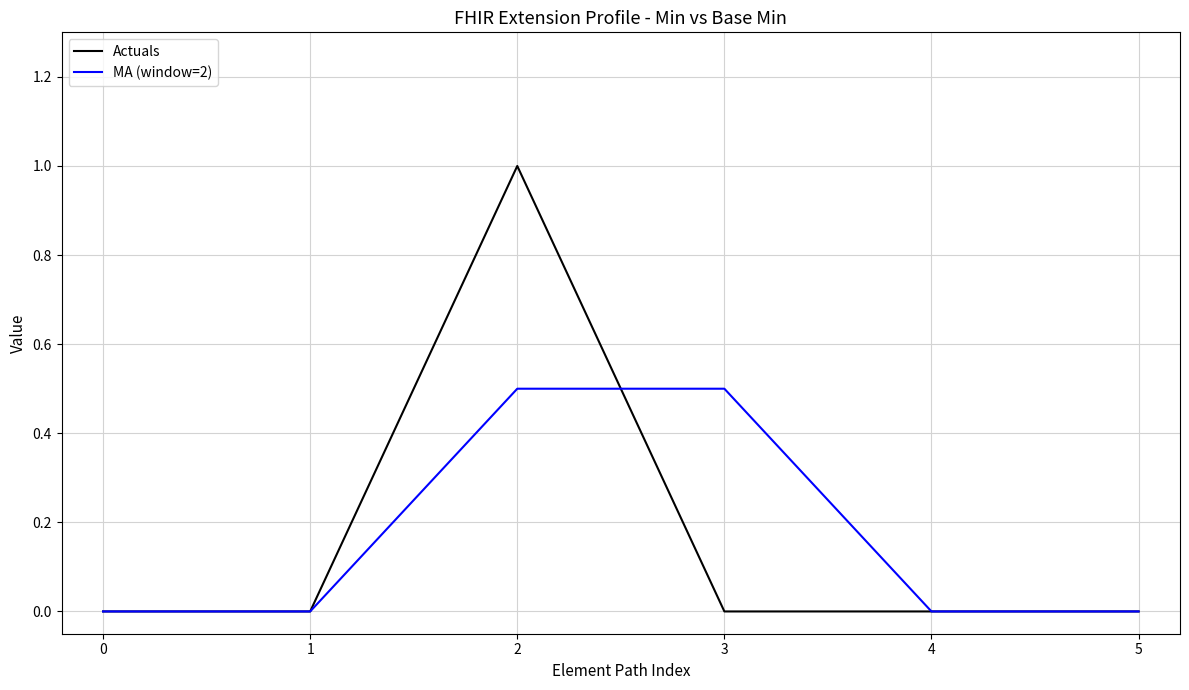

What is the difference between the maximum and minimum values in the Actuals series?

1.0